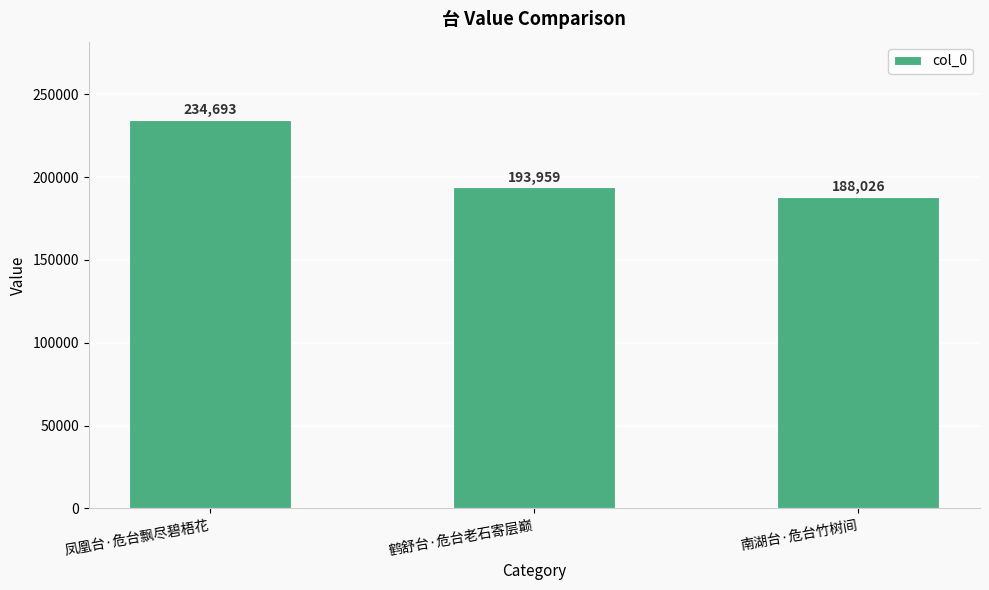

What is the difference between the maximum and minimum values?

46667